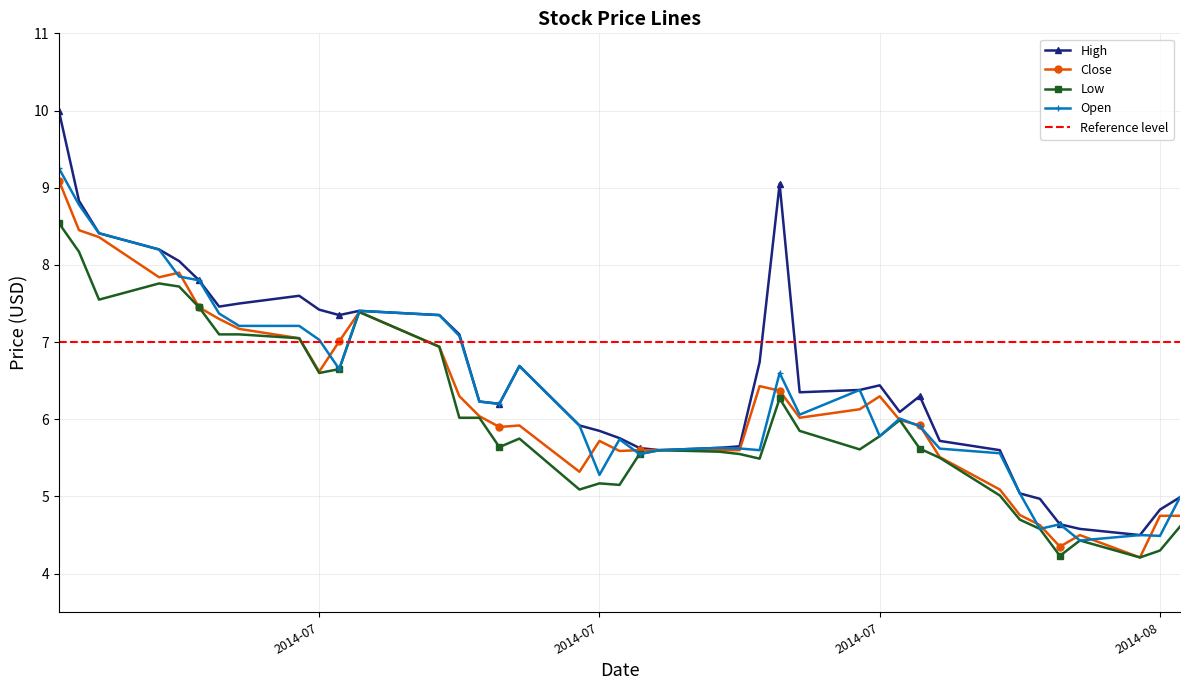

At which label does Low reach its peak?

2014-06-18